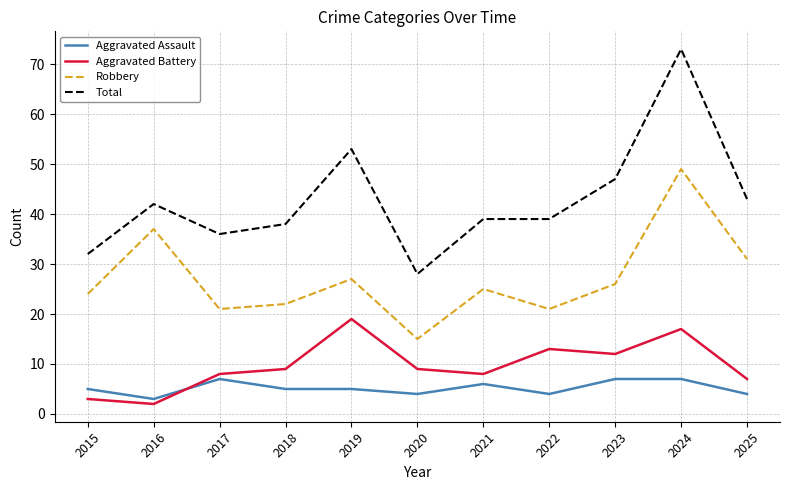

At how many categories does at least one series exceed 3?

11